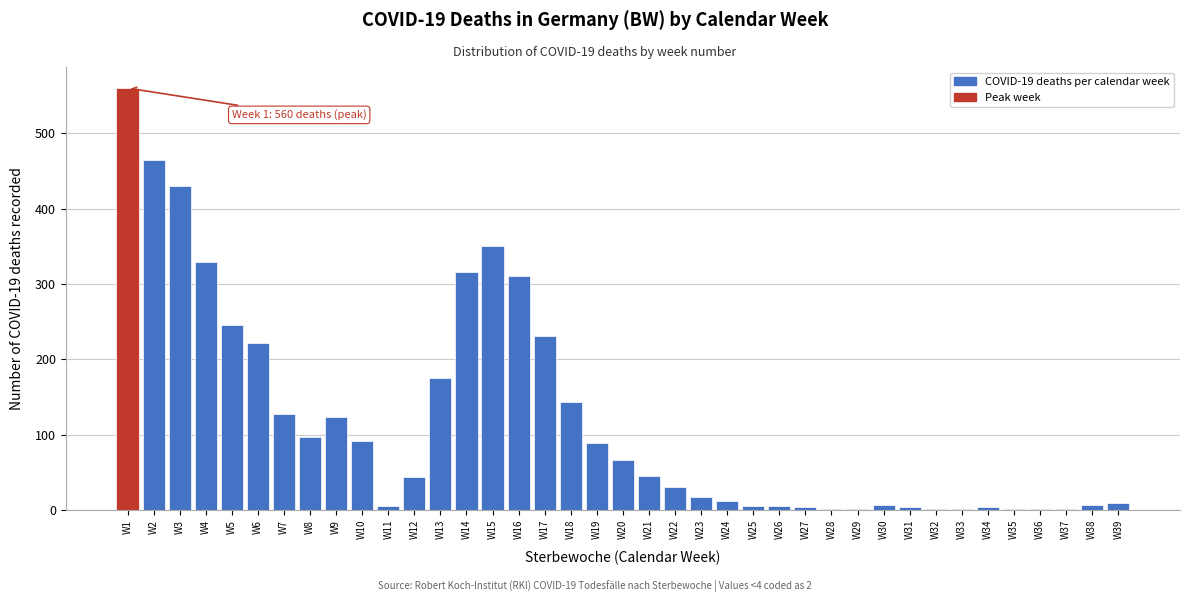

What is the change in value from W8 to W15?

+253